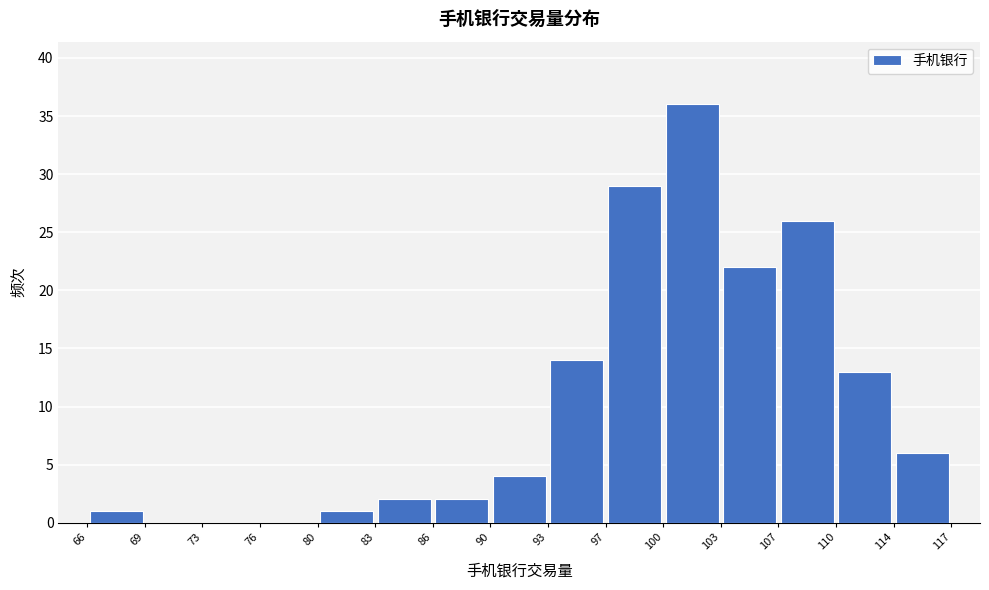

Reading left to right, transcribe this chart: for each bar, give the range it covers on the x-axis and its height. The values are not printed on the chart, so give them approximately, as read against the axis.

66 to 69: 1
69 to 73: 0
73 to 76: 0
76 to 80: 0
80 to 83: 1
83 to 86: 2
86 to 90: 2
90 to 93: 4
93 to 97: 14
97 to 100: 29
100 to 103: 36
103 to 107: 22
107 to 110: 26
110 to 114: 13
114 to 117: 6